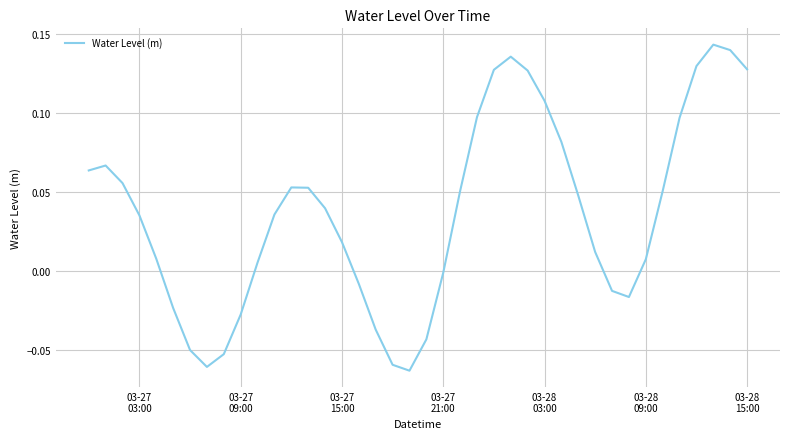

What is the smallest value displayed?

-0.1